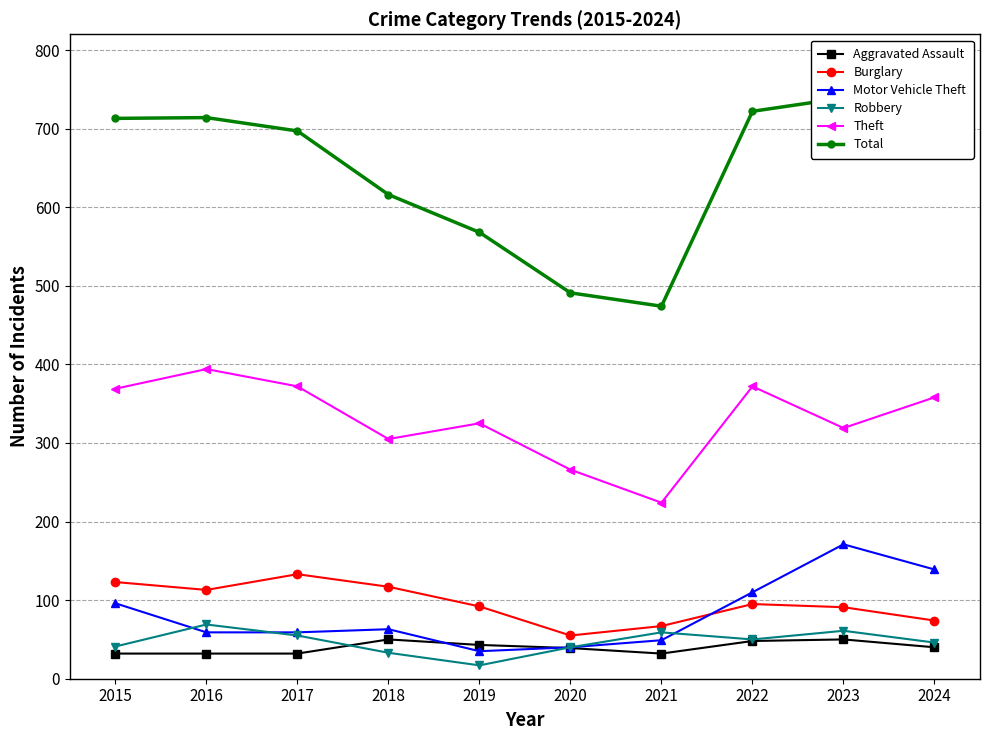

At which label is Robbery closest to 43?

2015